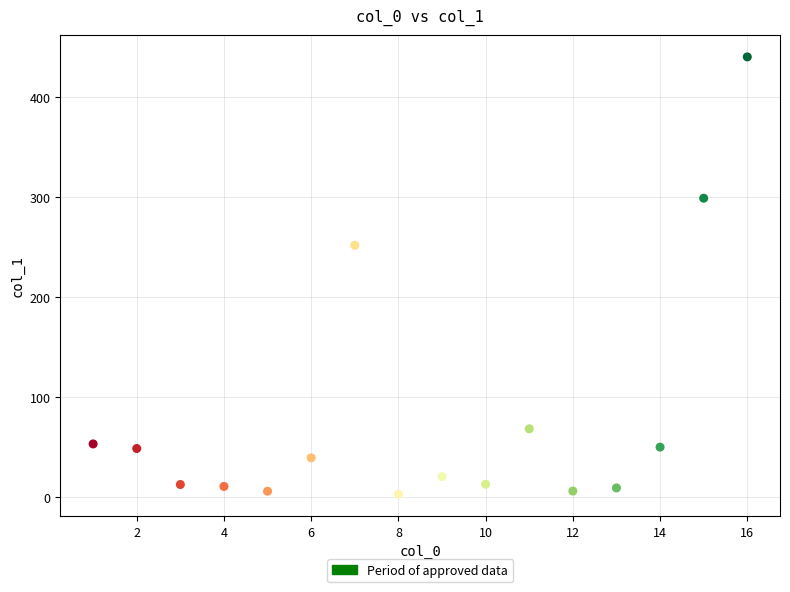

What is the range of X values (max minus min)?

15.0